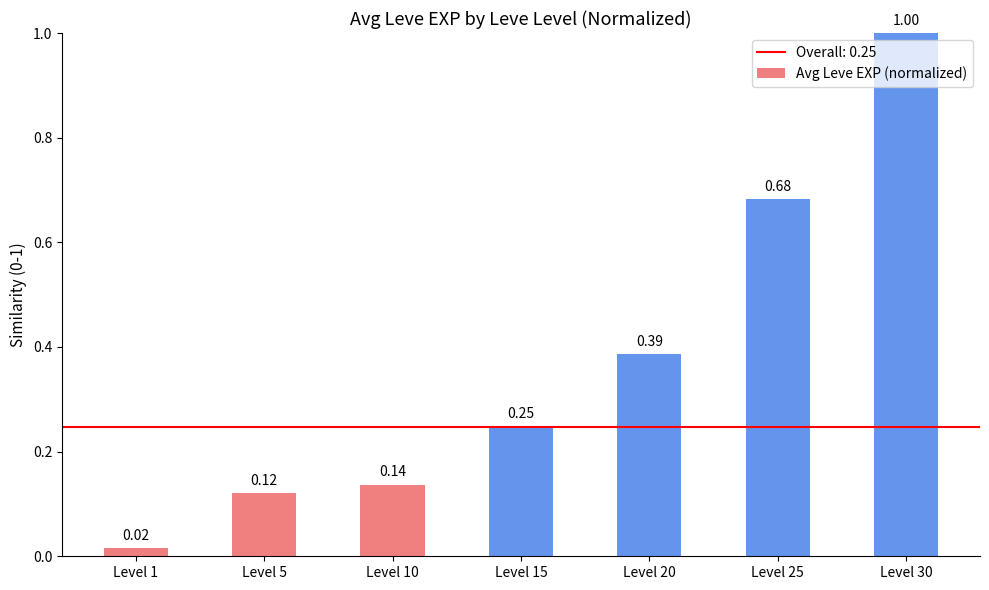

What is the sum of all values?

2.6